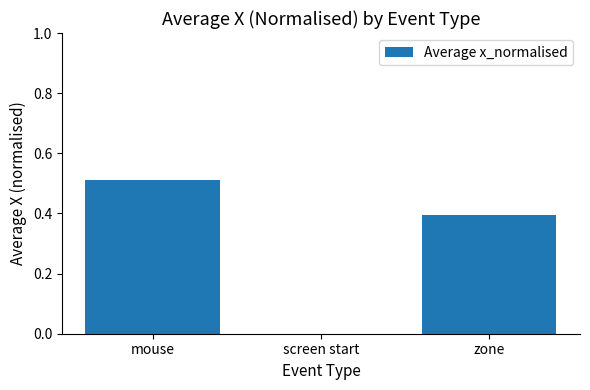

The chart shows a value of 0.0 at screen start. True or false?

True